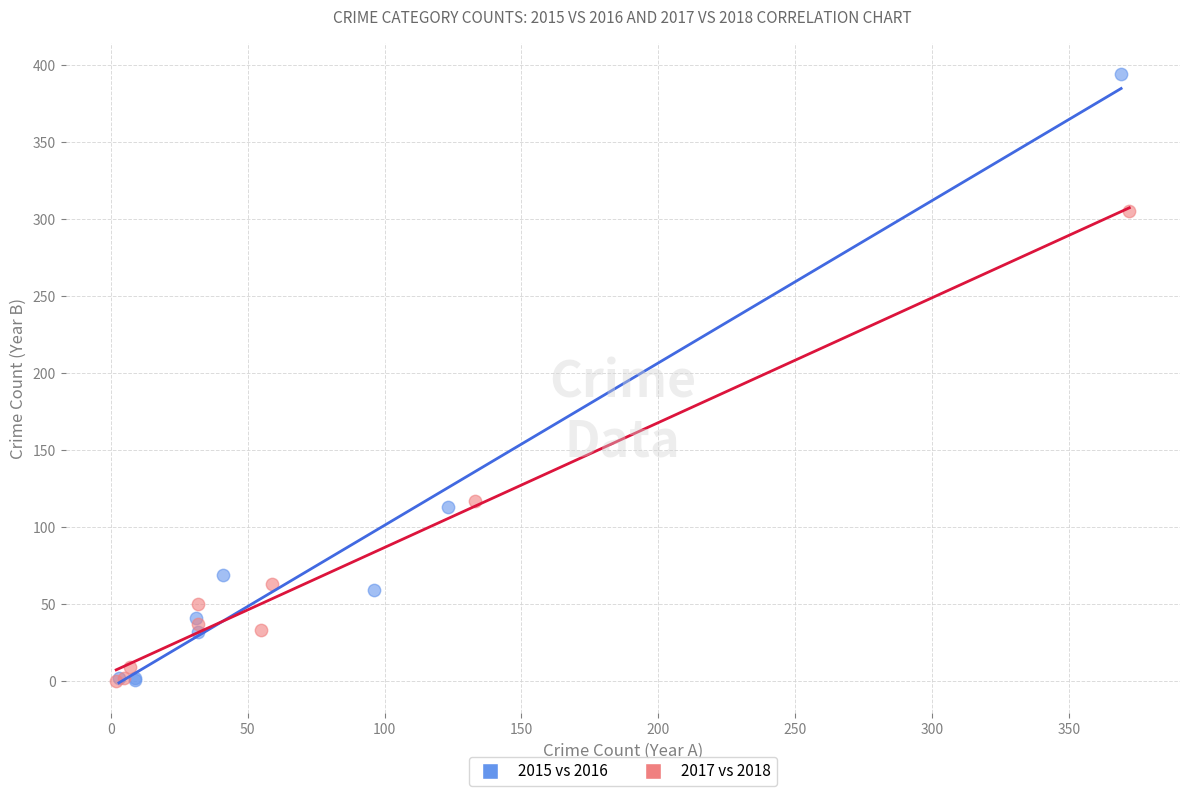

Which series contains the highest Y value?

2015 vs 2016